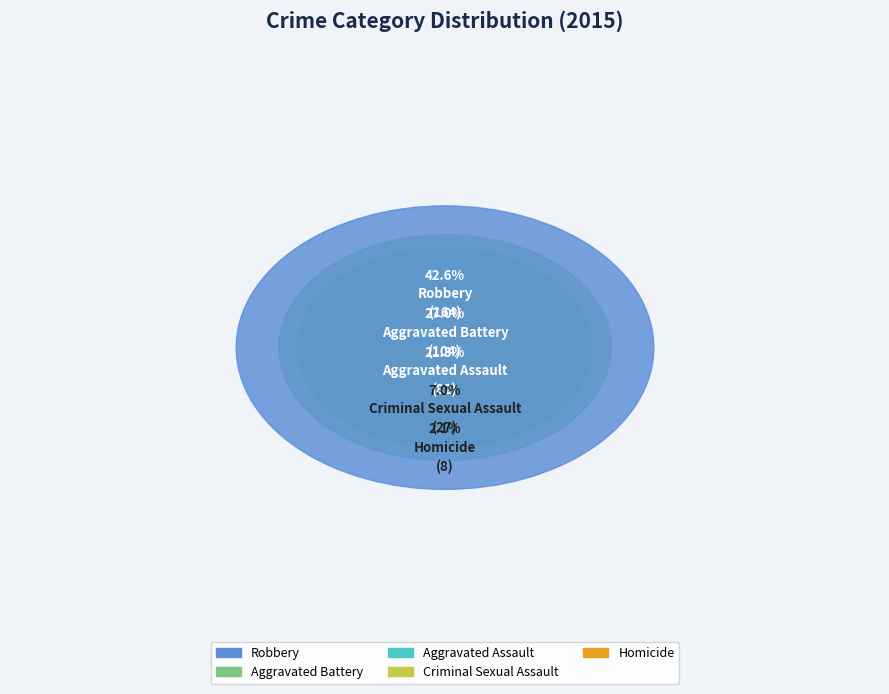

What percentage do Homicide and Aggravated Assault together represent?

23.4%